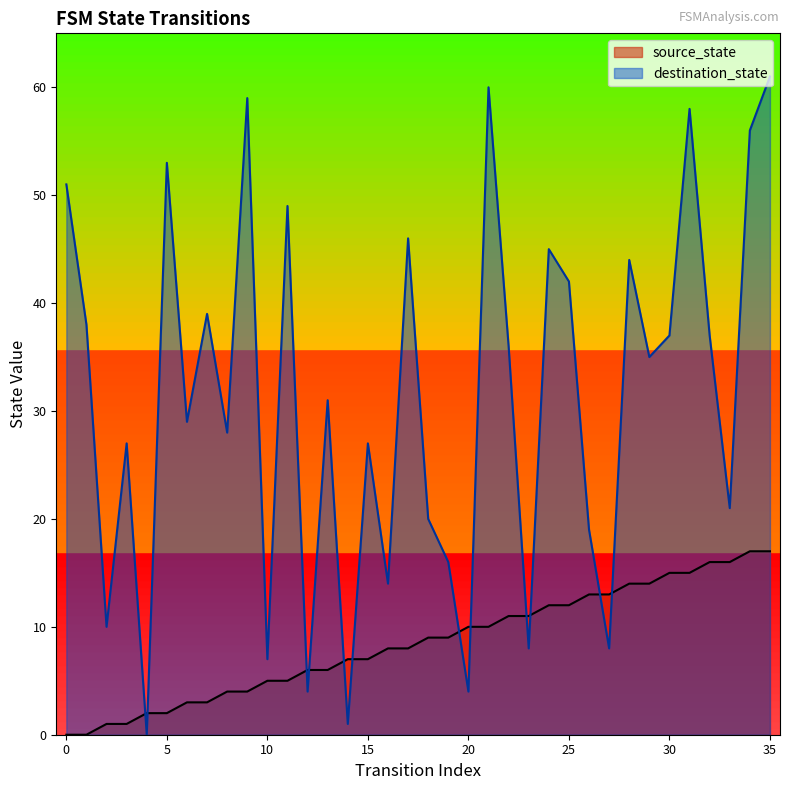

Which series changed the most between 7 and 25?

source_state